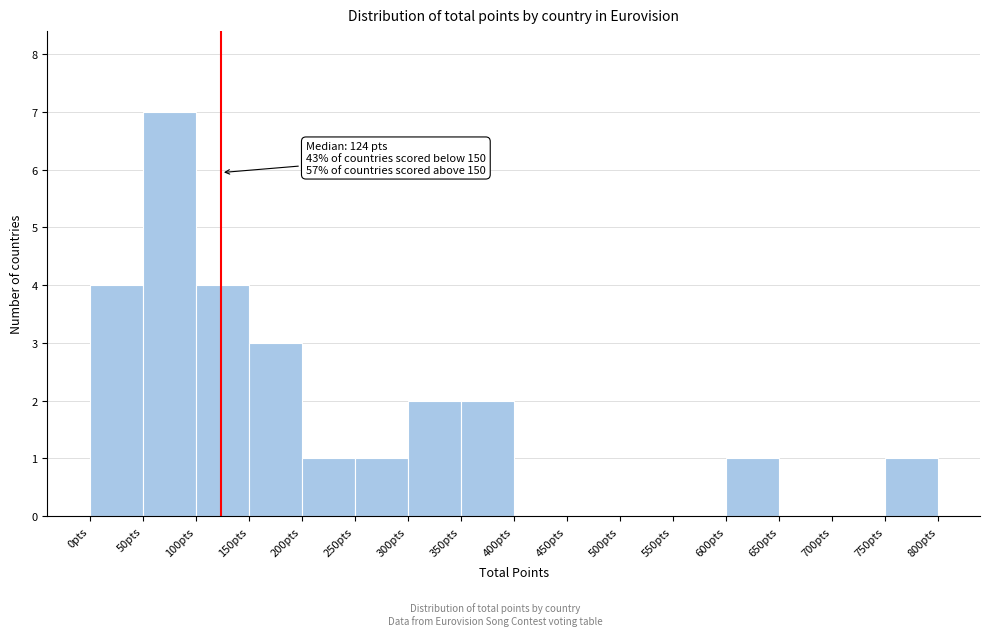

Over which range of the x-axis is the bar tallest?

50 to 100